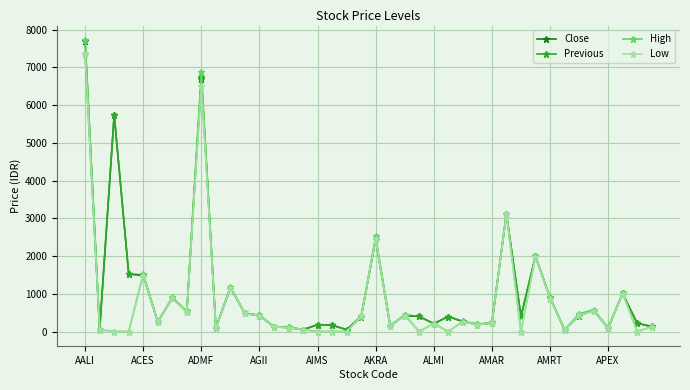

What is the maximum value for Previous?

7350